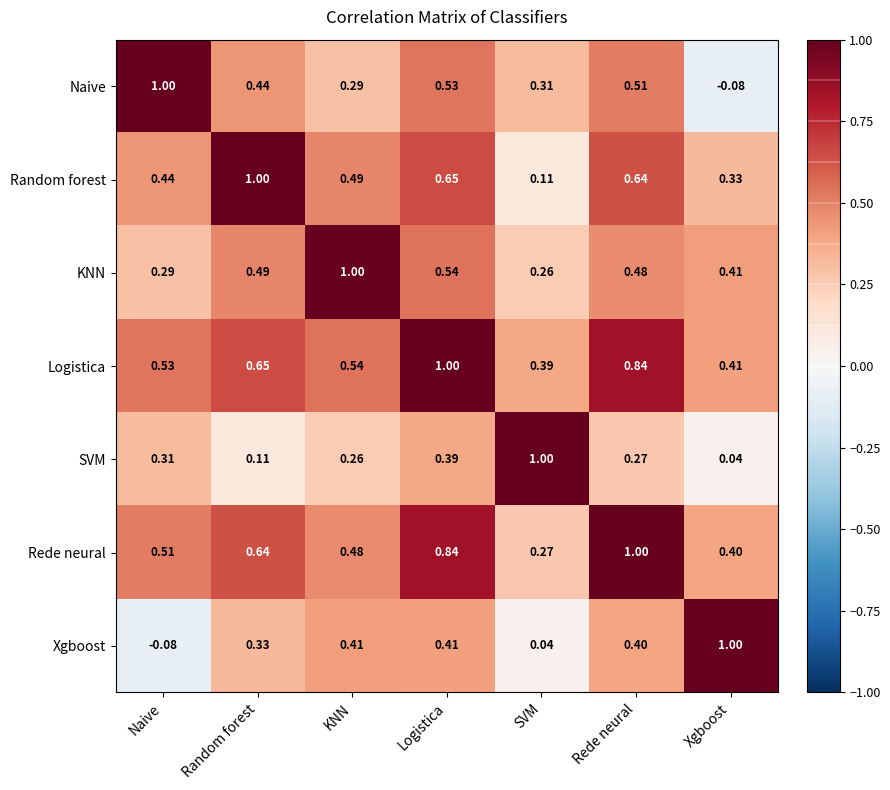

At which label does Naive reach its peak?

Naive